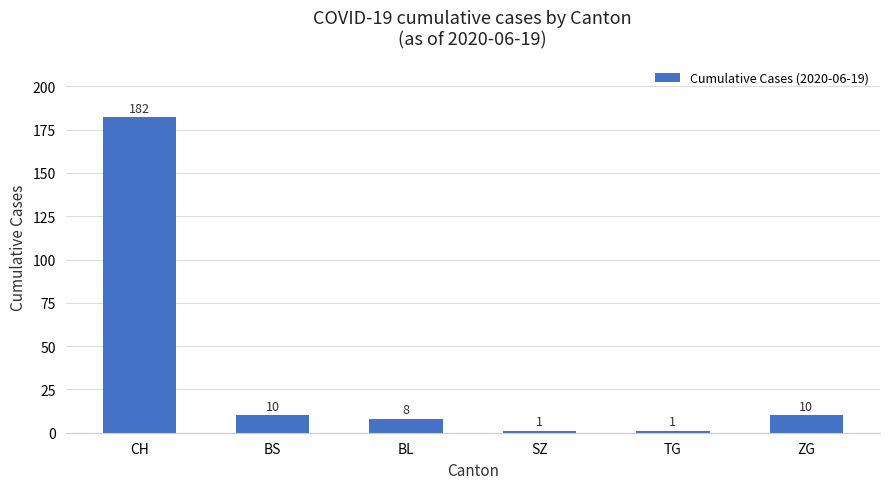

Count the number of data series in this chart.

1